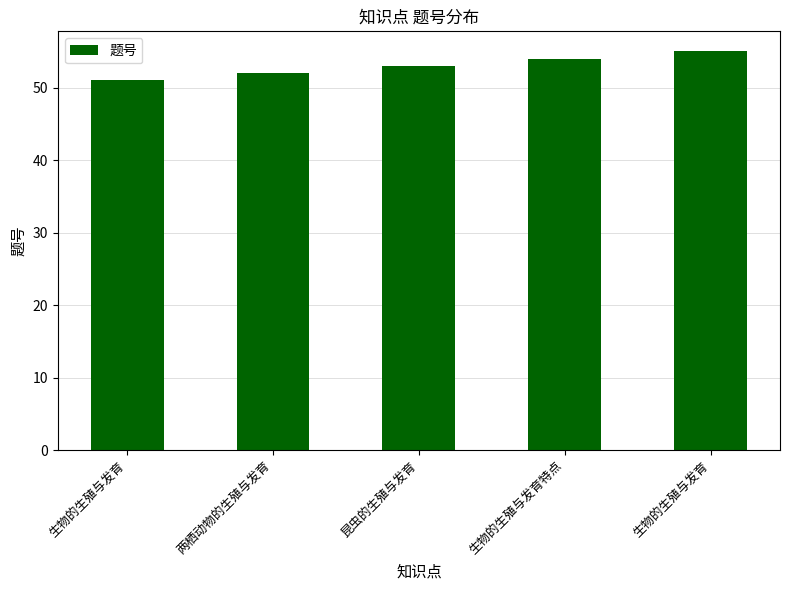

Reading left to right, transcribe all the data shown in this chart.

51	52	53	54	55